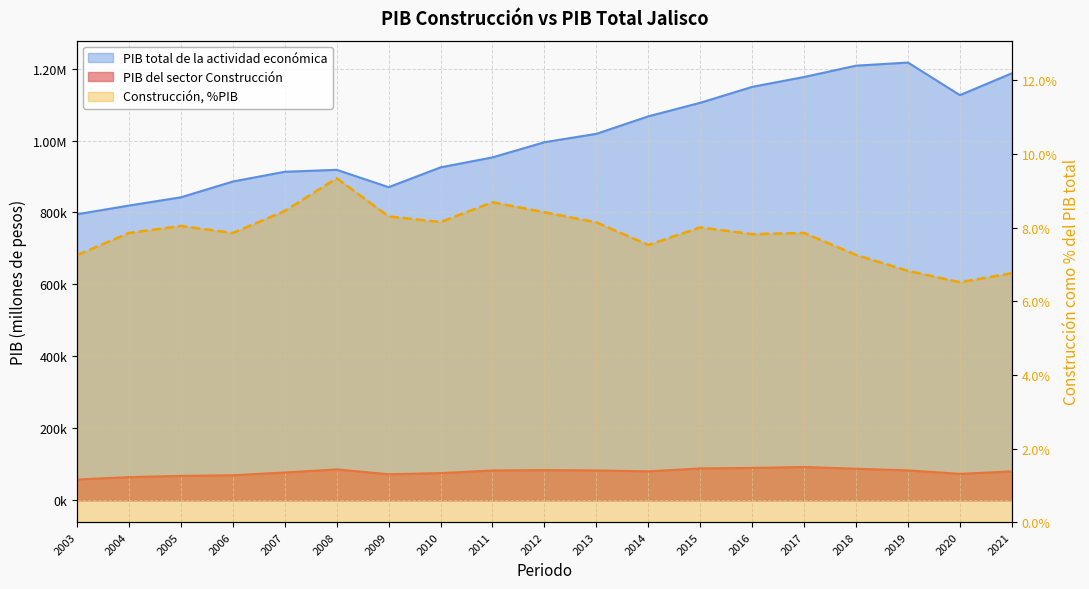

Between 2018 and 2009, which is larger?

2018